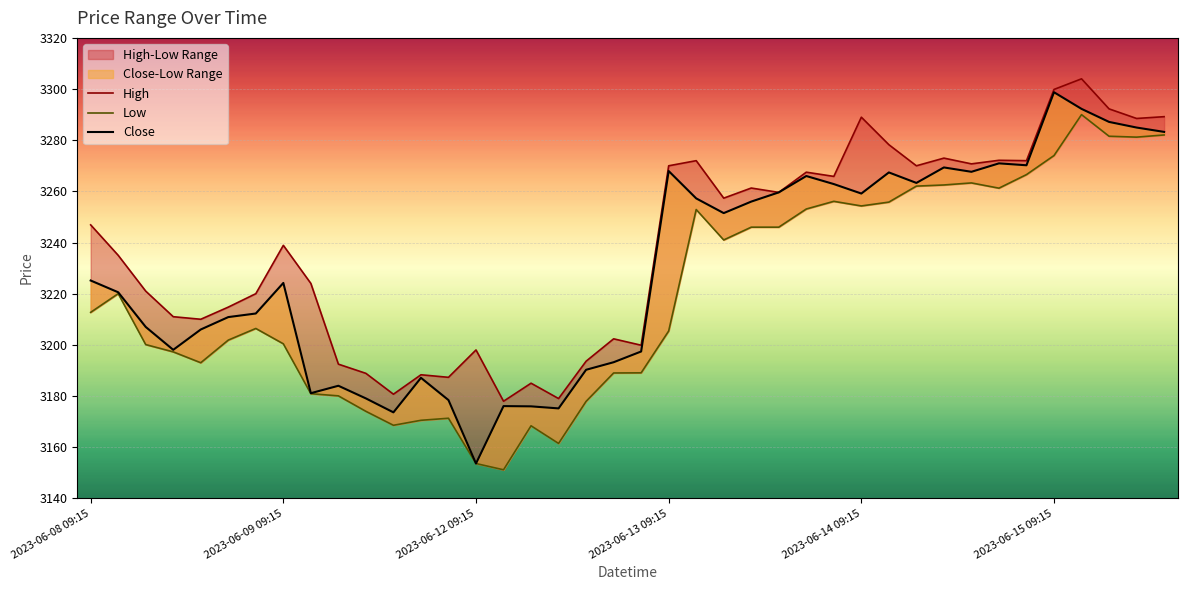

Where is High nearest to the value 3240?

2023-06-09 09:15